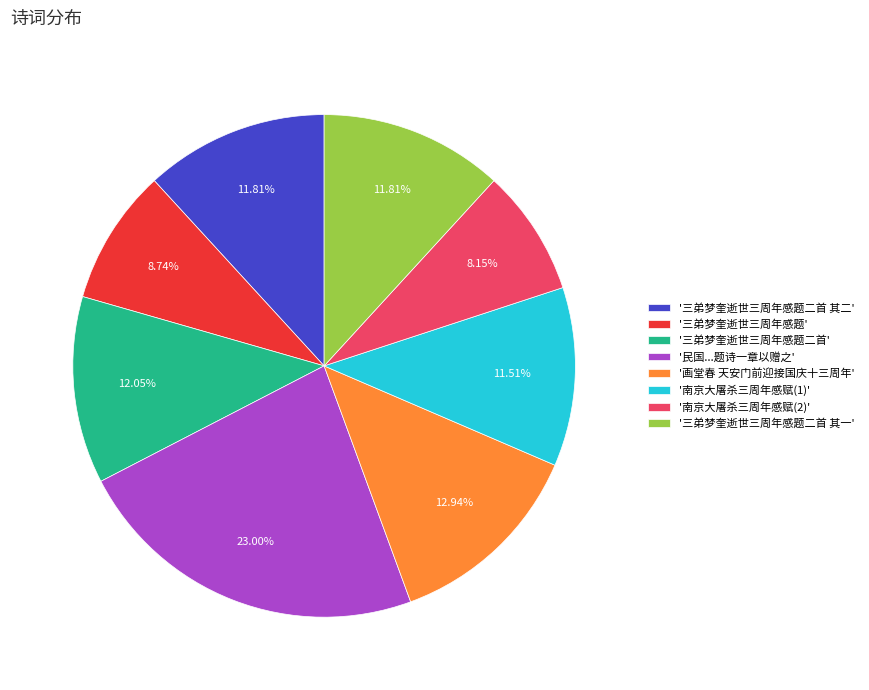

What is the largest slice in the pie chart?

'民国...题诗一章以赠之'